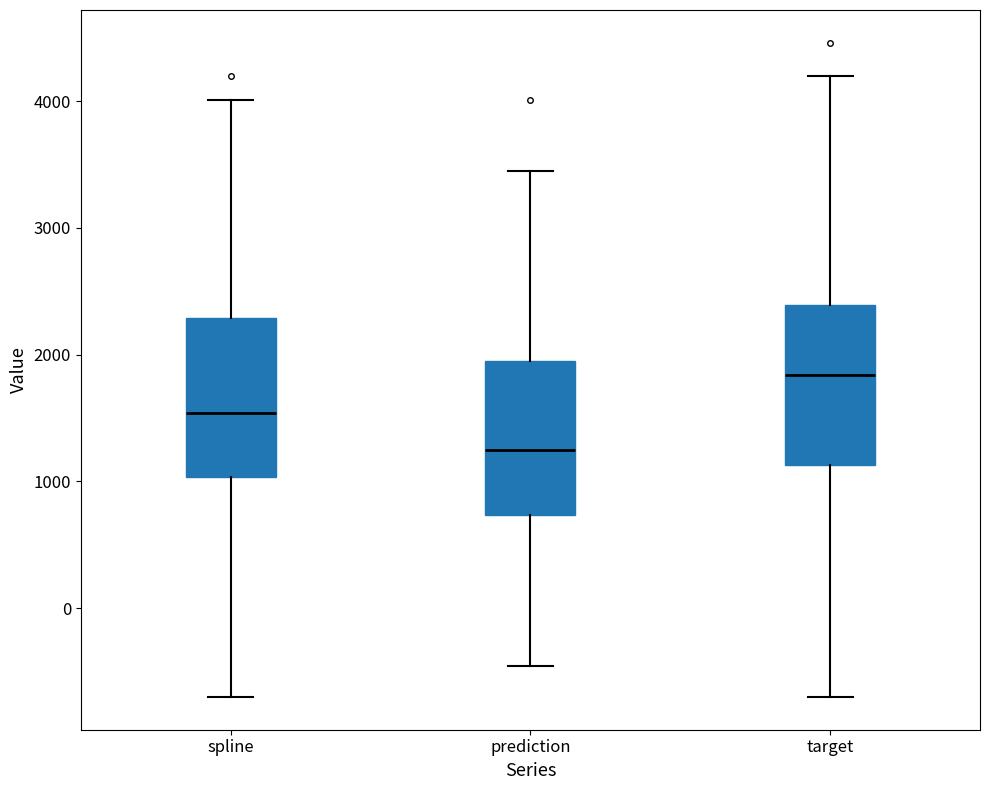

Where is the upper edge of the box for prediction on the y-axis? The values are not printed on the chart, so give them approximately, as read against the axis.

1900